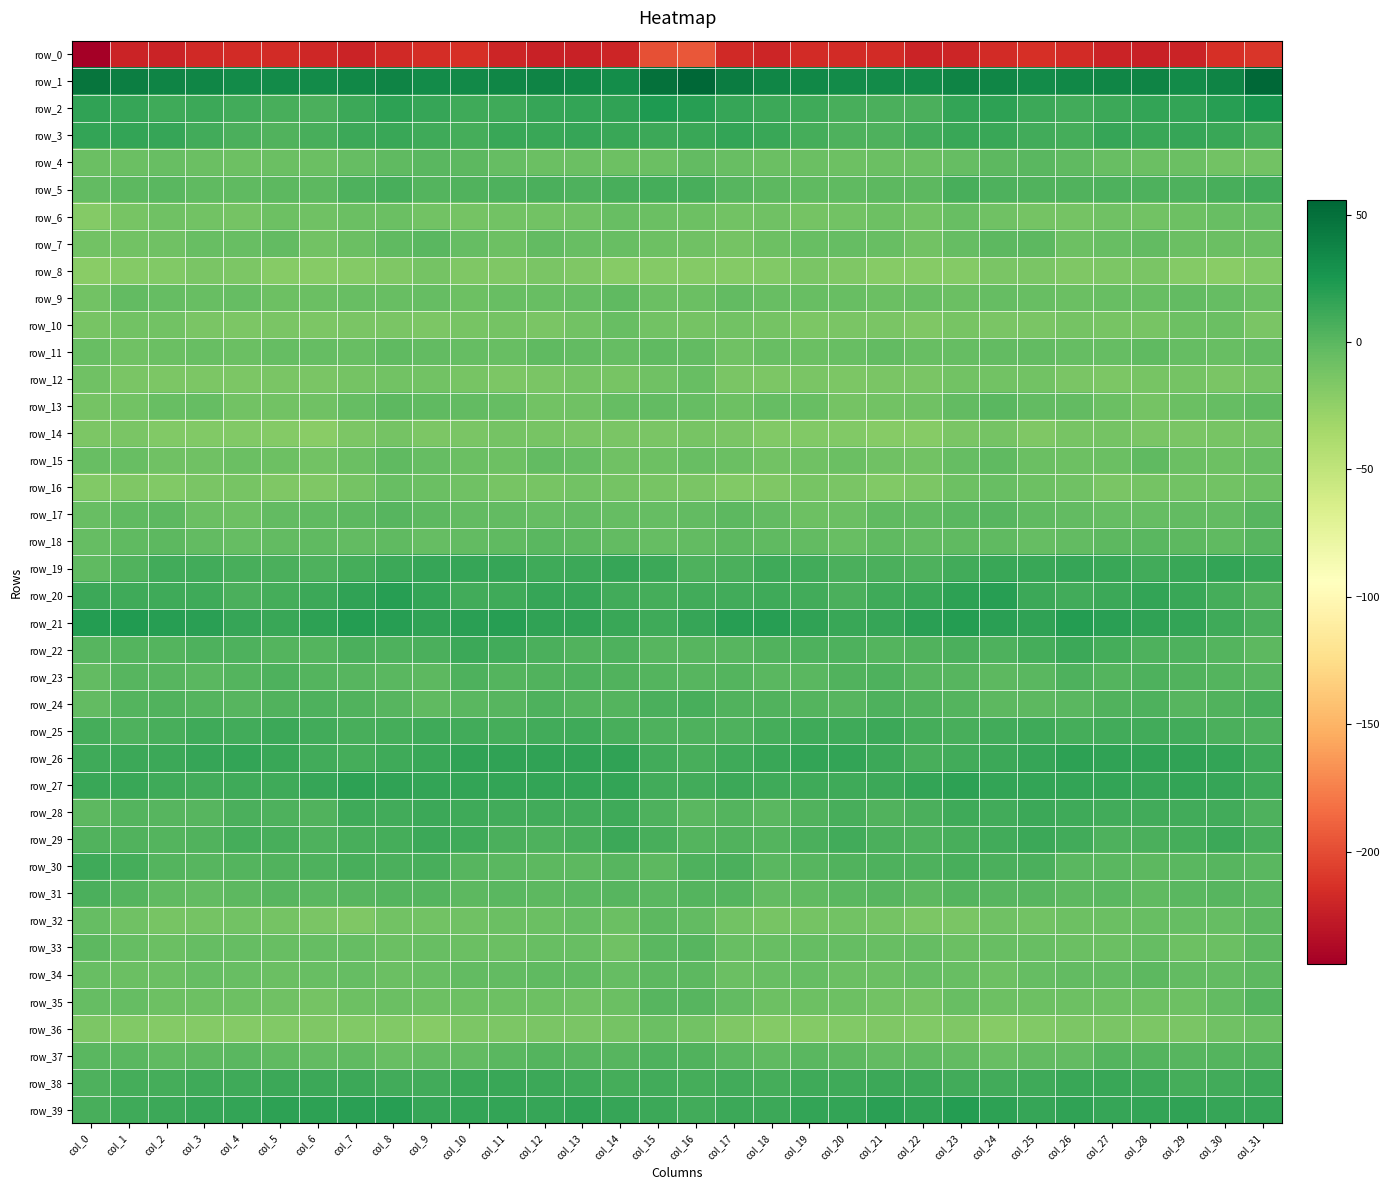

What is the minimum value for row_32?

-16.0